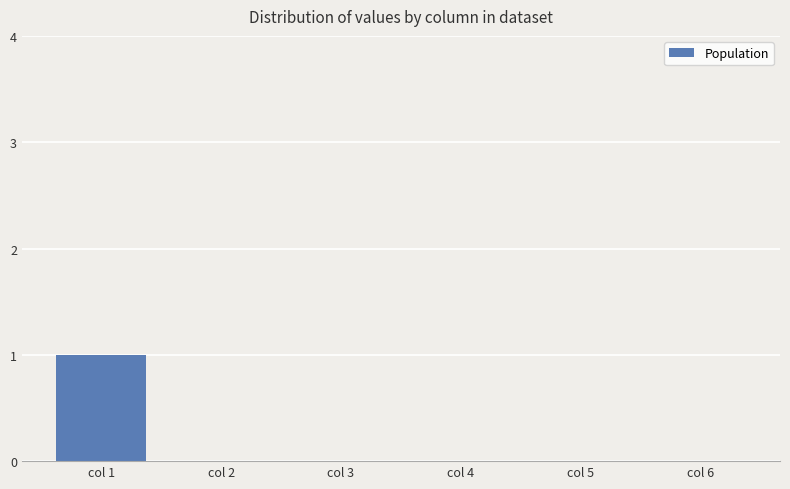

The value at col 2 is -1. True or false?

False